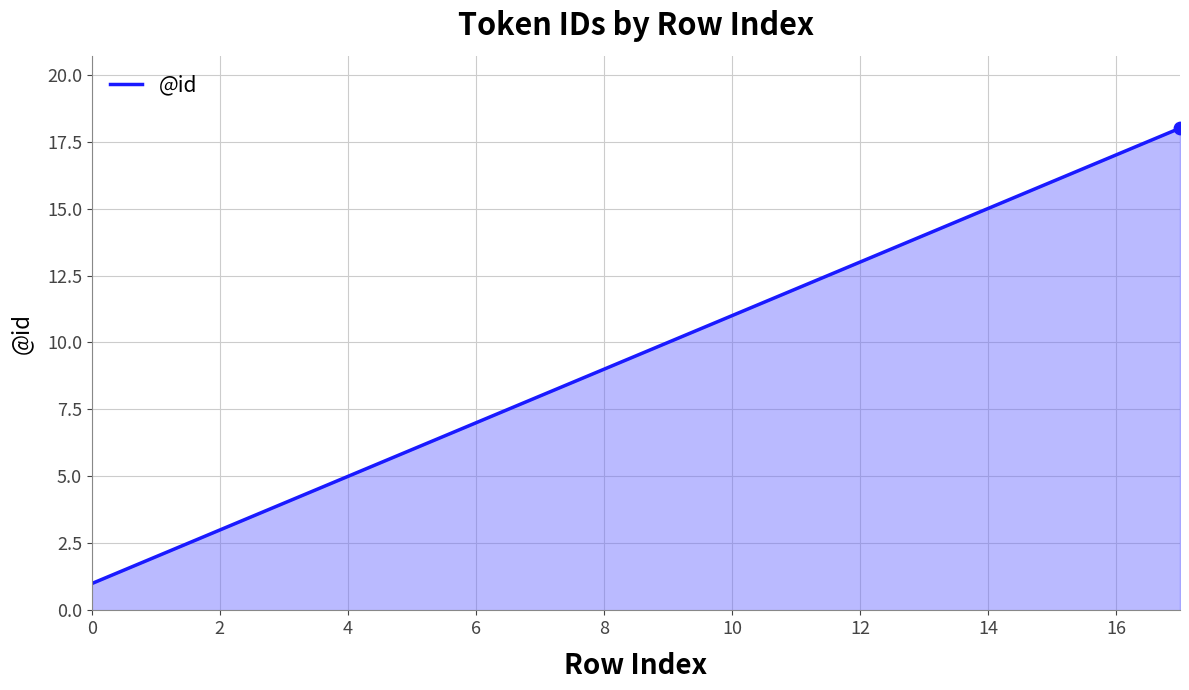

What is the greatest value displayed?

18